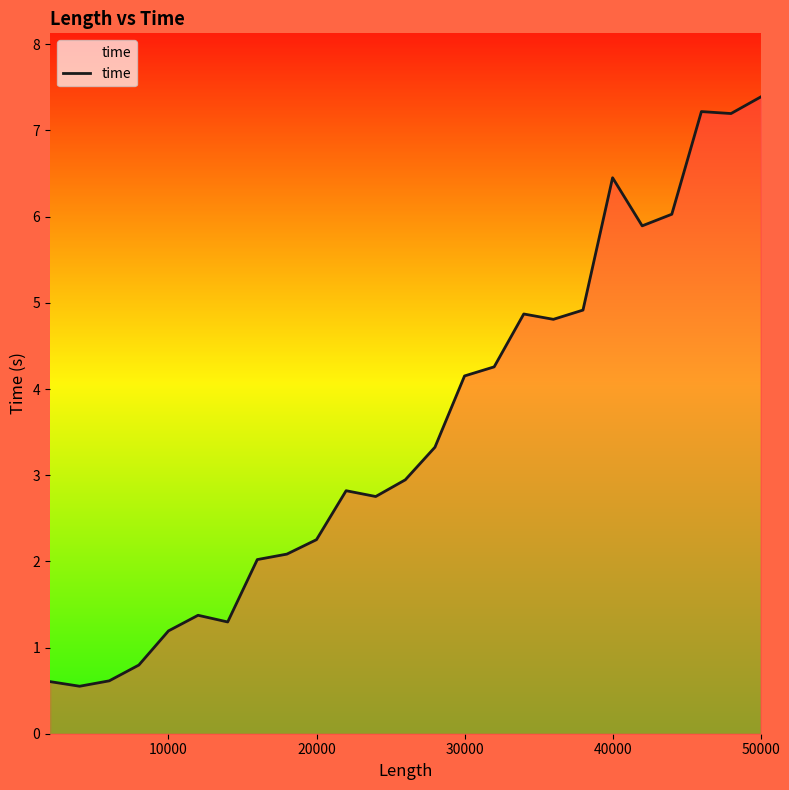

What is the smallest value displayed?

0.6